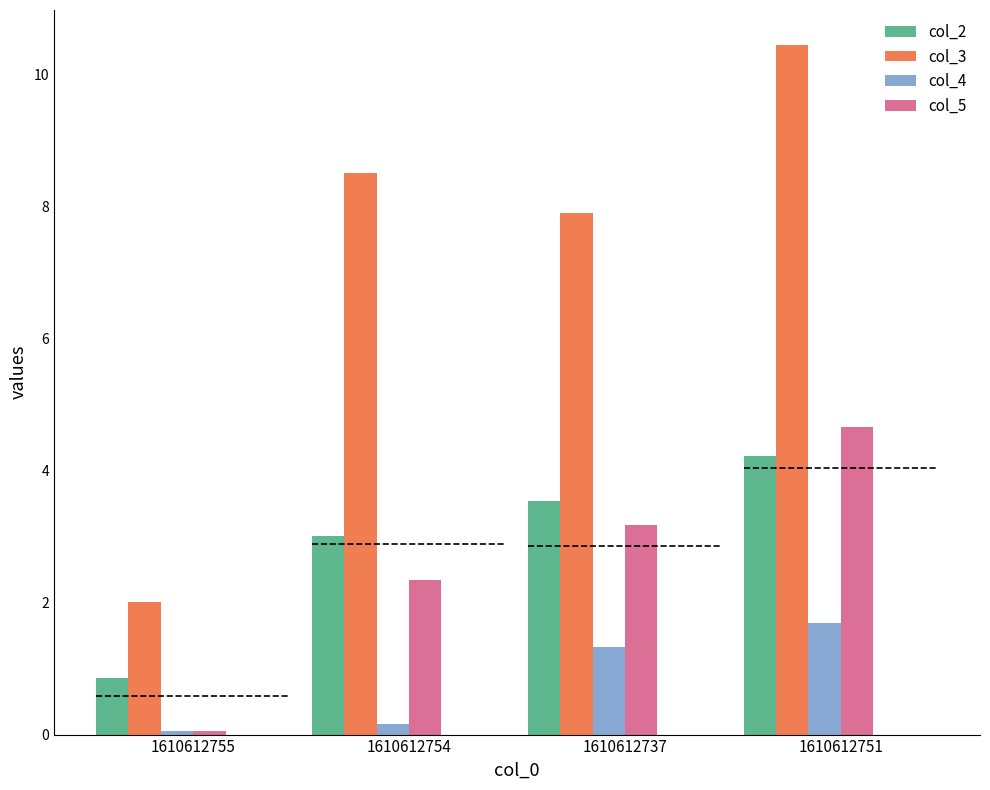

What is the sum of all col_4 values?

3.2